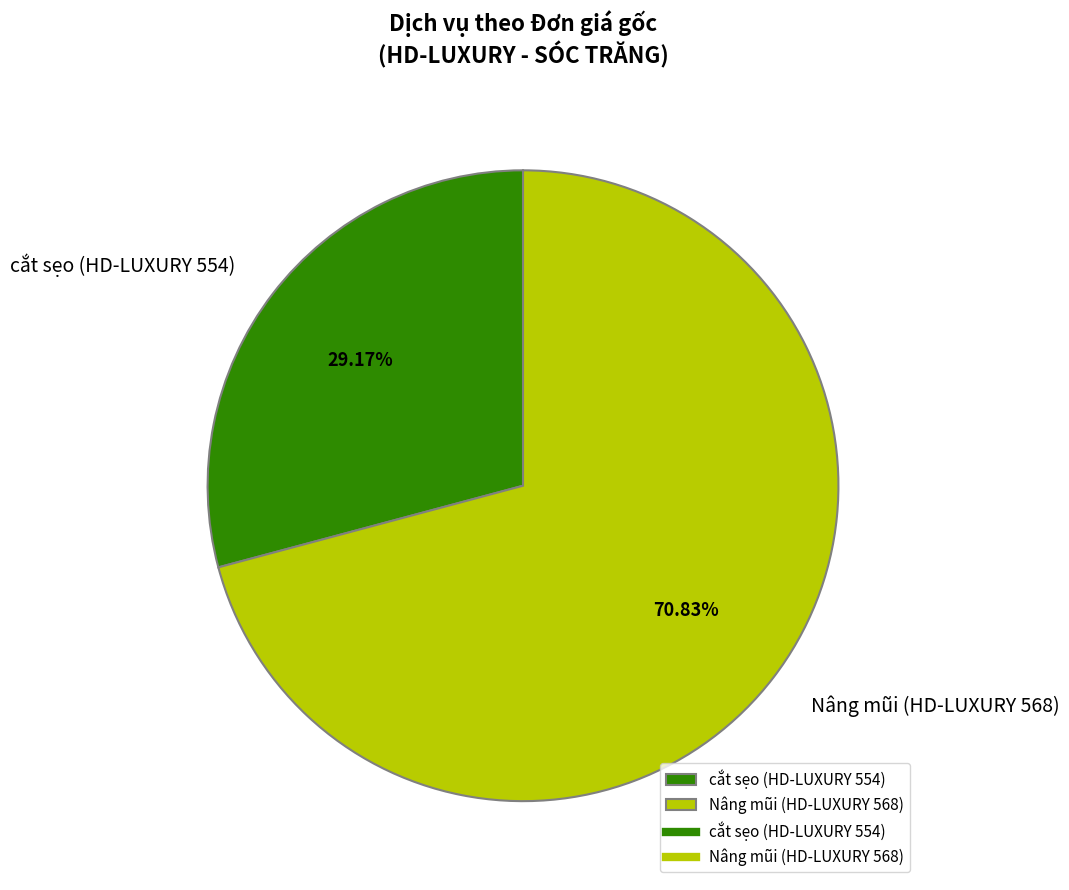

Does Nâng mũi (HD-LUXURY 568) account for over 50% of the chart?

Yes